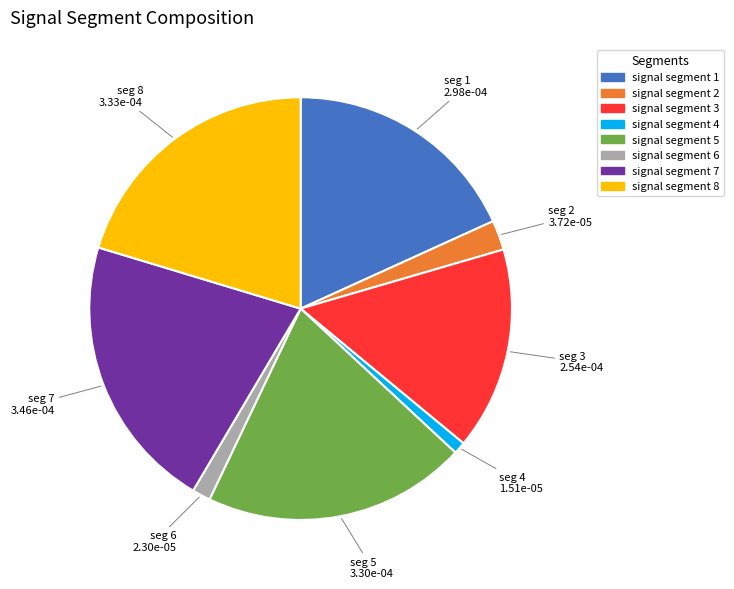

Which category has the biggest portion of the pie?

signal segment 7